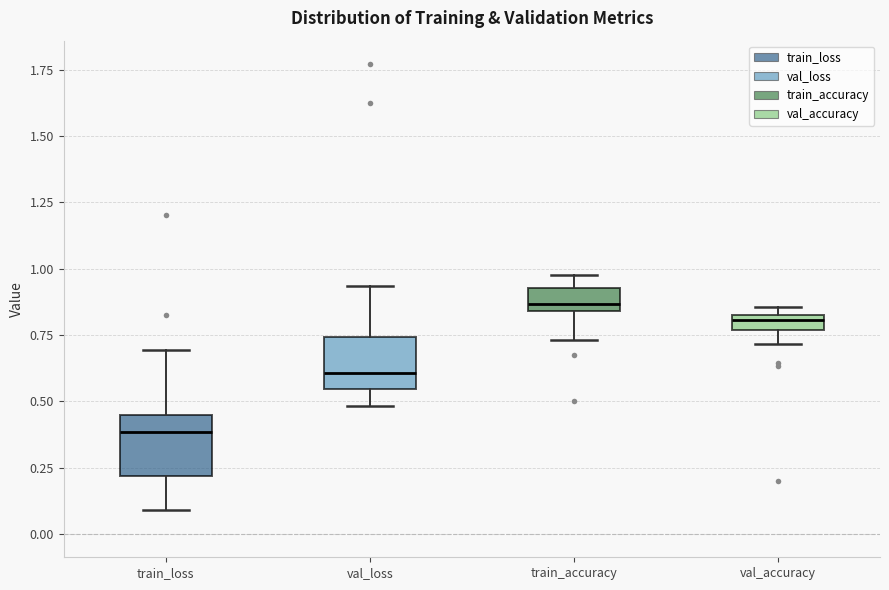

Which box has the lowest median line?

train_loss